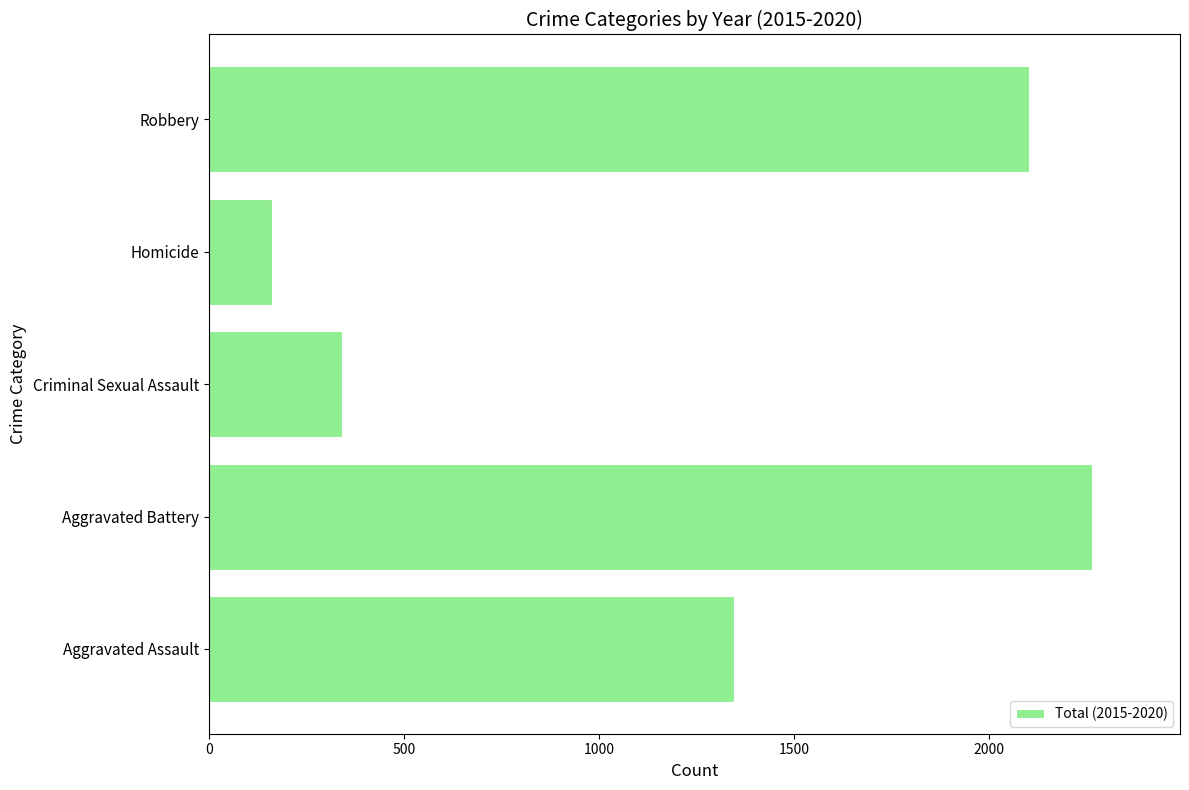

How many bars are there in total?

5